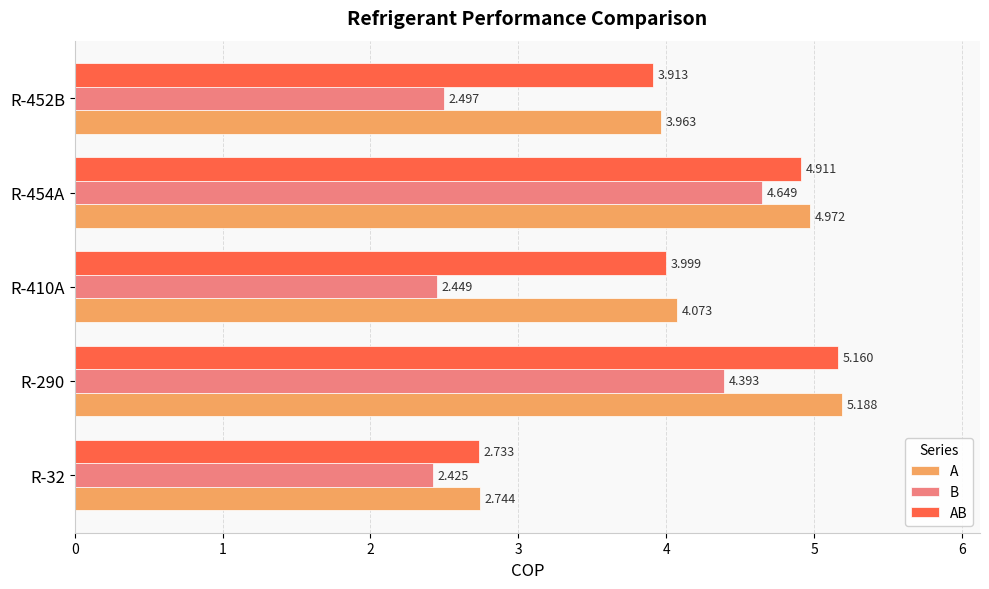

Which series has the largest total across all categories?

A